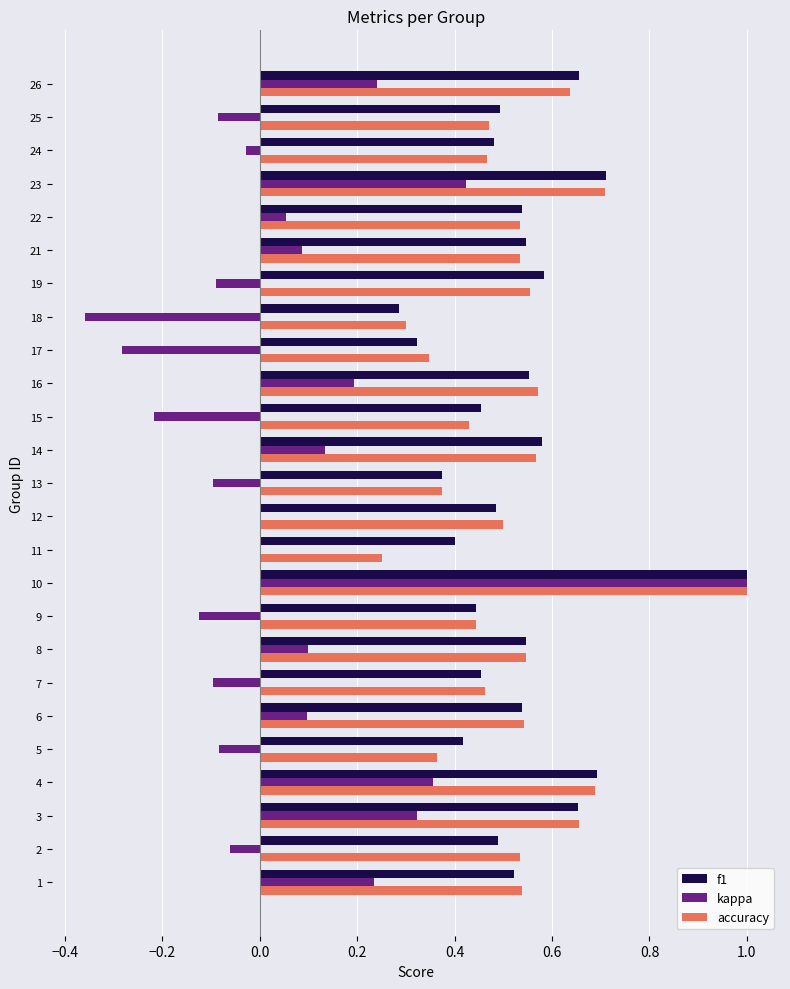

At which label does f1 reach its peak?

10